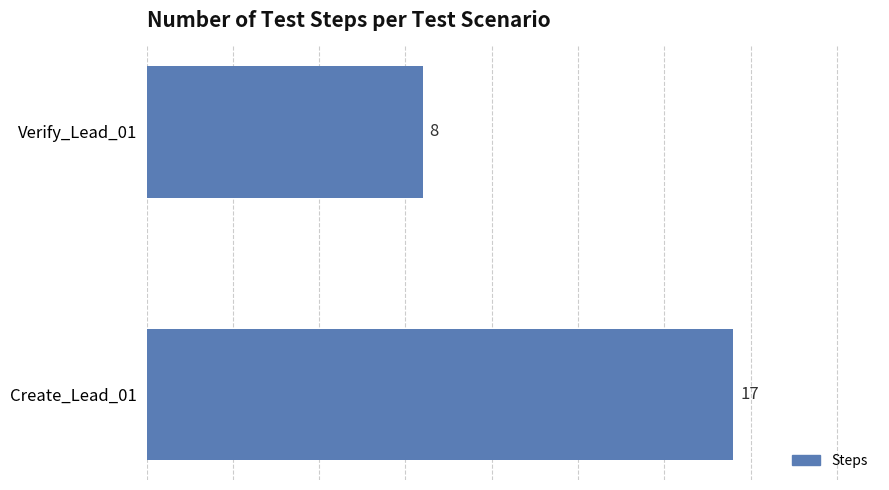

What is the maximum value shown in the chart?

17